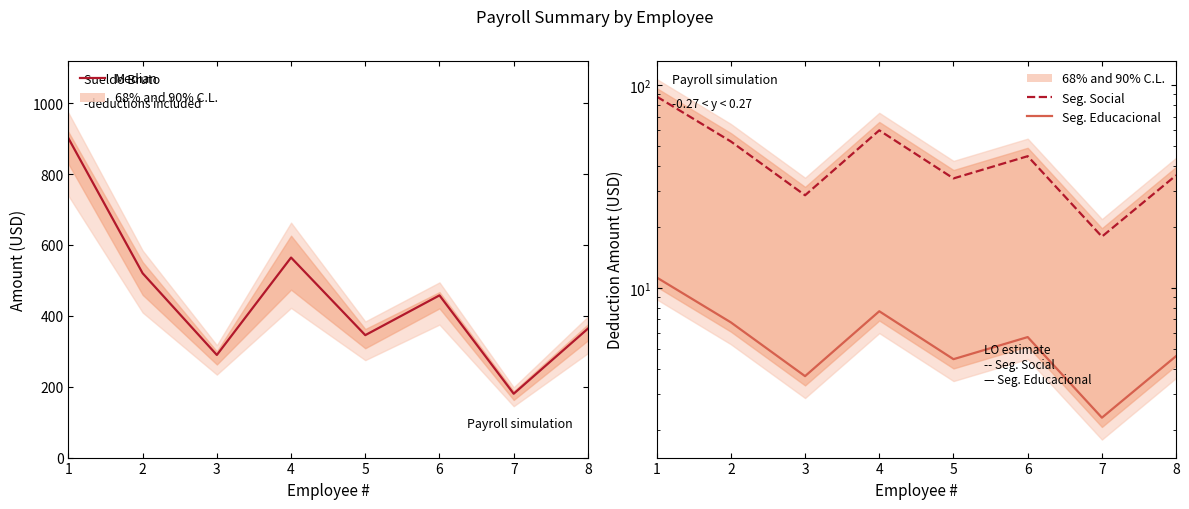

Which has a higher value, 3 or 8?

8